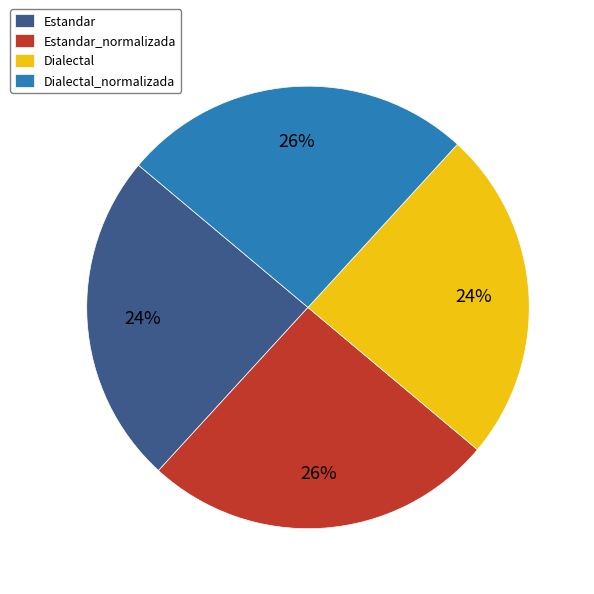

To the nearest percent, what percentage of the pie is Estandar?

24%